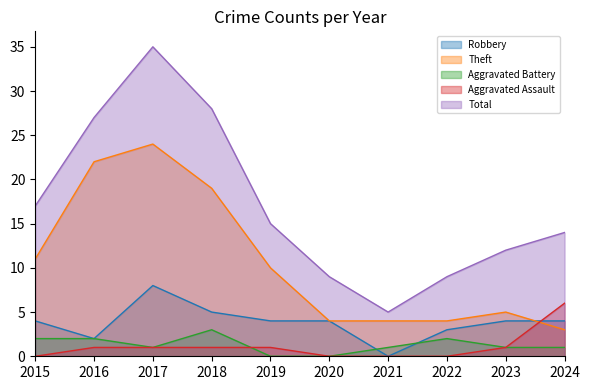

At which category does Total reach its first local valley?

2021